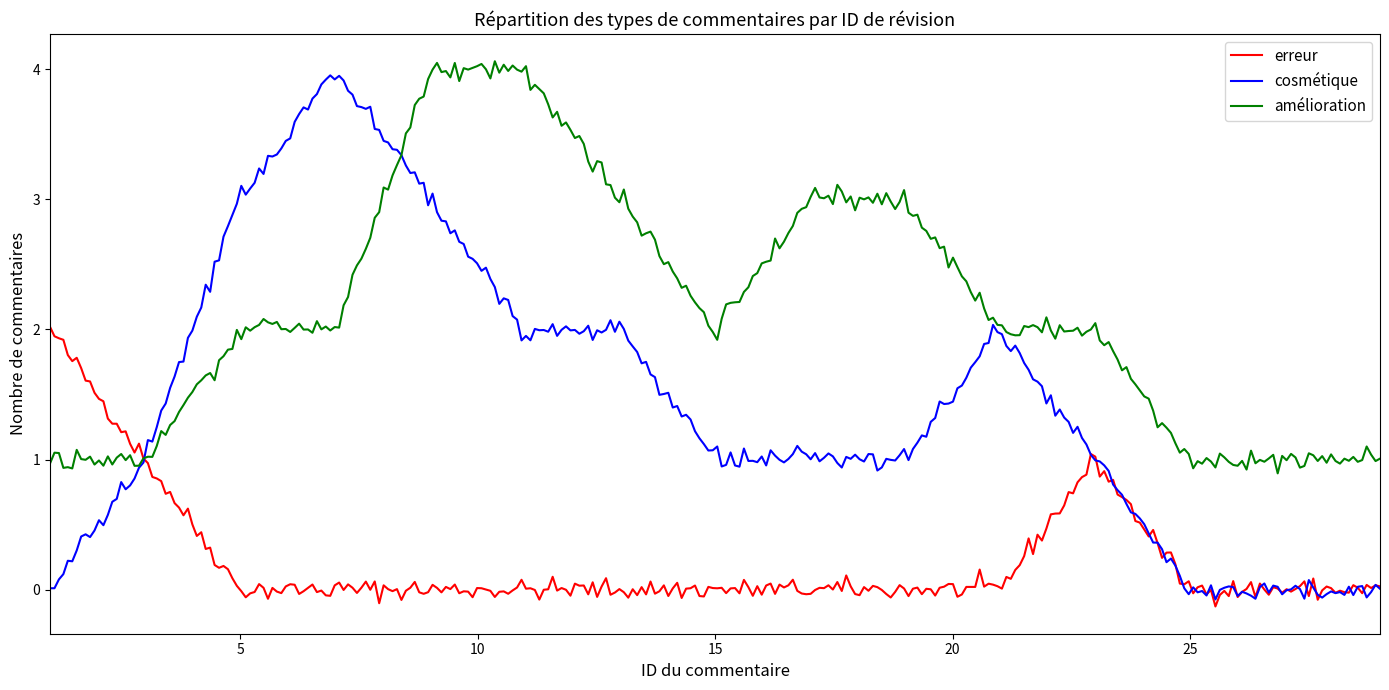

Which series has the largest range (max minus min)?

cosmétique